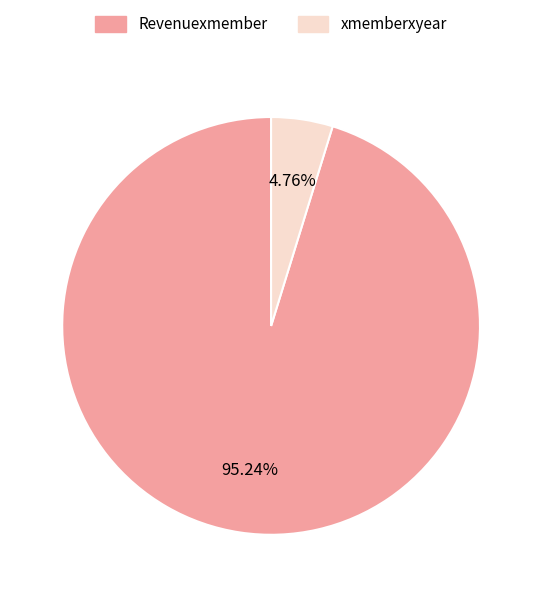

To the nearest percent, what is the combined percentage of xmemberxyear and Revenuexmember?

100%